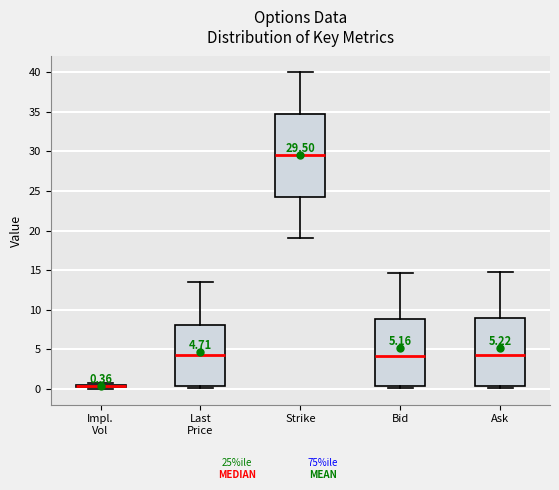

Comparing the boxes themselves (not the whiskers), which one is the tallest?

Strike